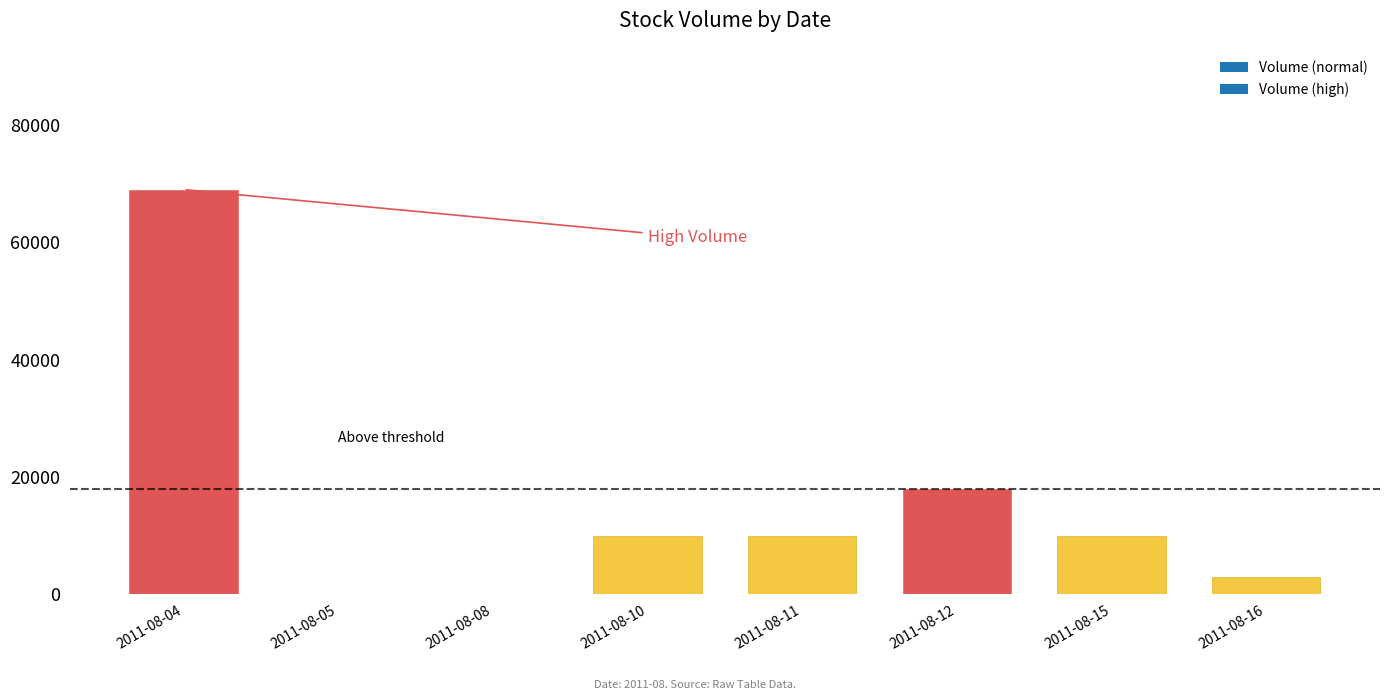

How many series are shown in this chart?

1